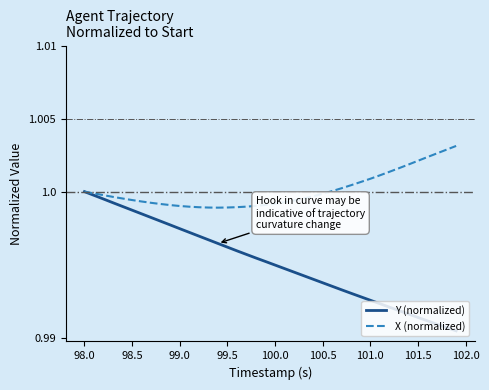

What are all the series names shown in the legend?

Y (normalized), X (normalized)